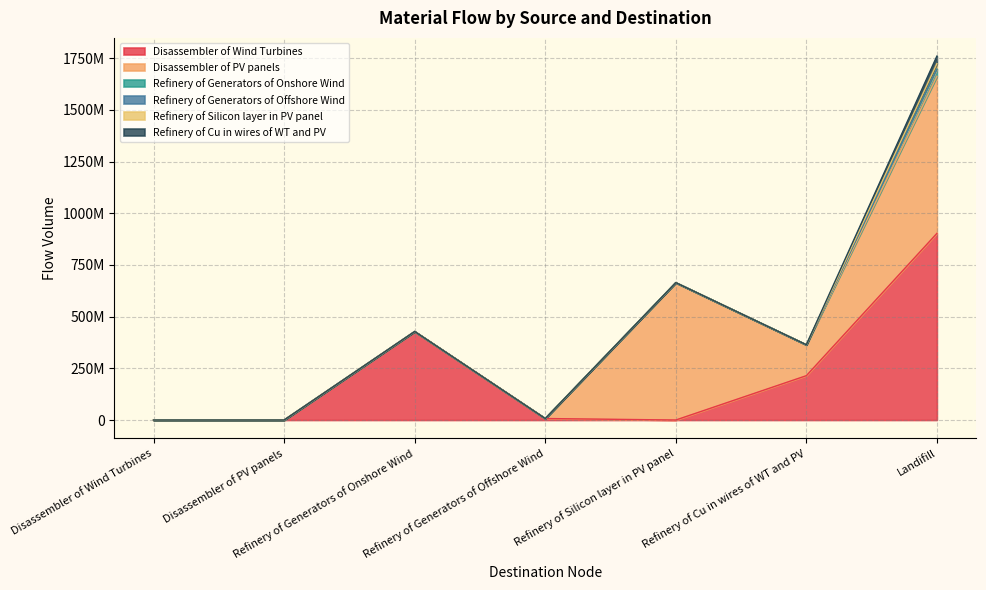

How many distinct data groups are displayed?

6